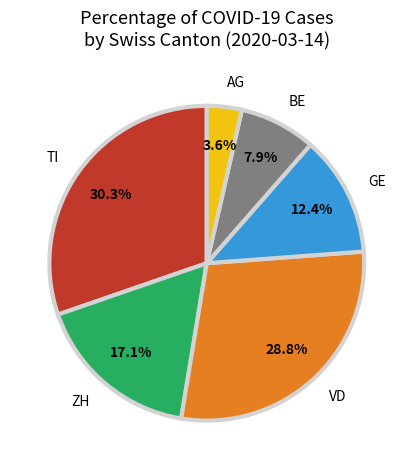

Approximately how many times larger is the value at VD compared to AG?

8.0